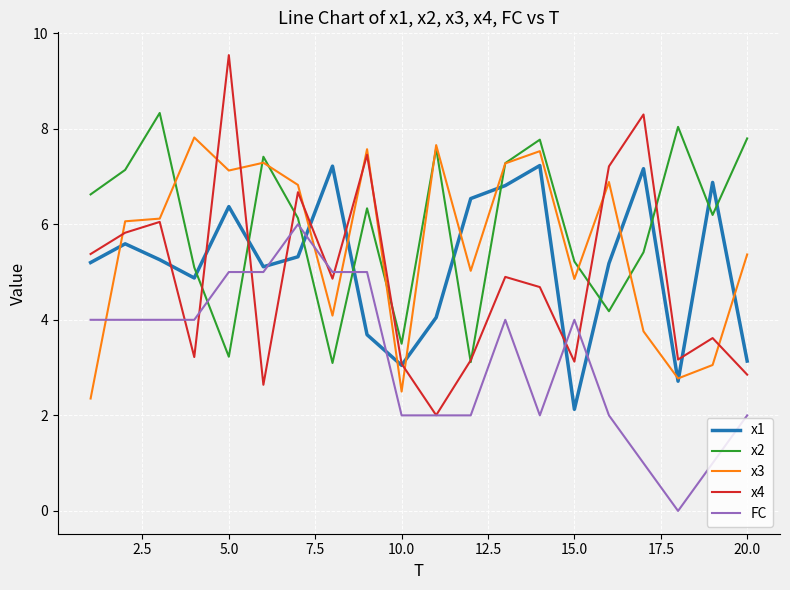

Which series has the largest range (max minus min)?

x4